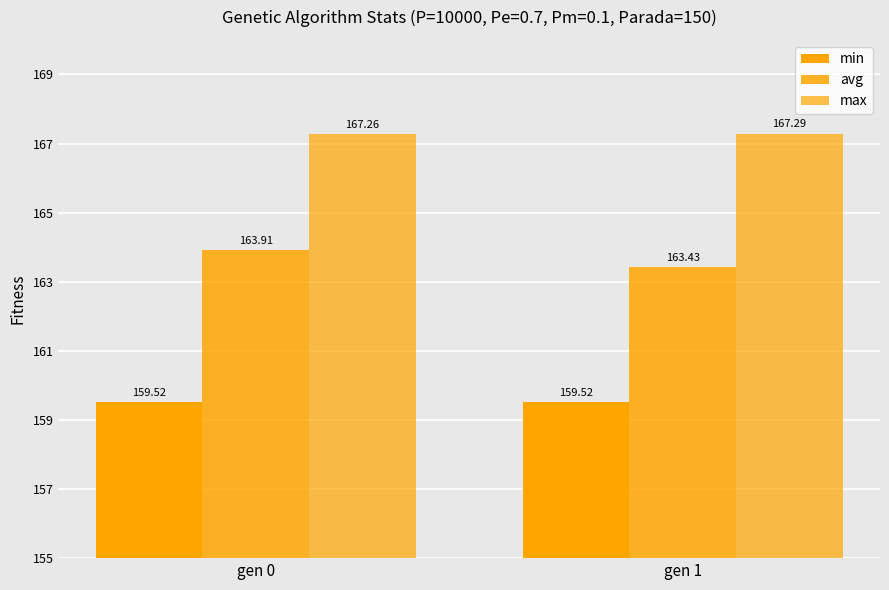

What is the sum of the max values at gen 0 and gen 1?

334.6